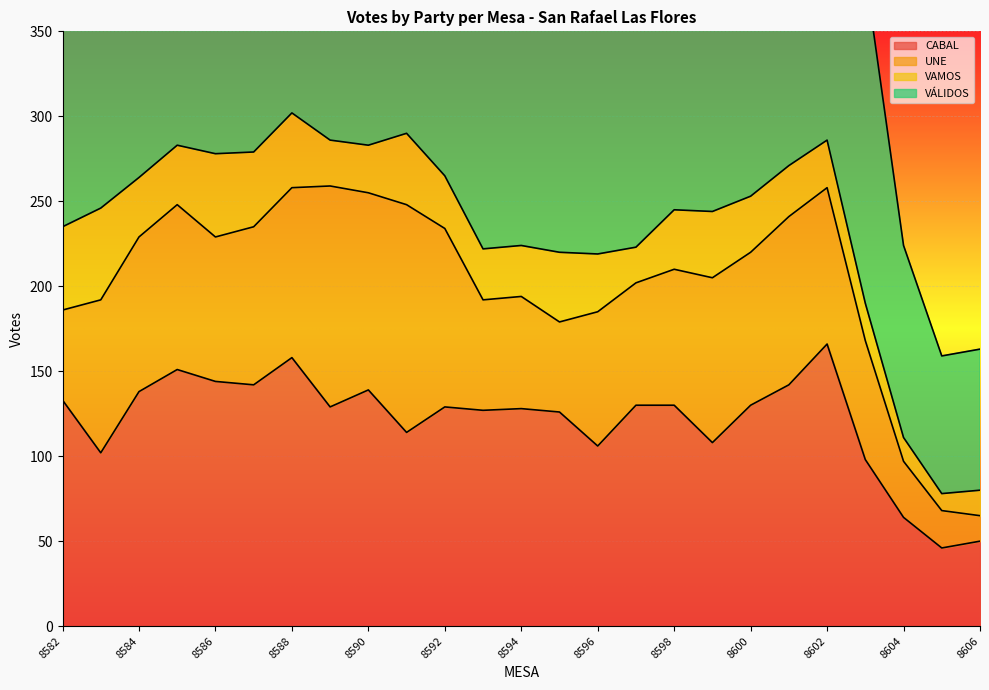

What is the value of the VÁLIDOS point at the 2nd from the left?

502